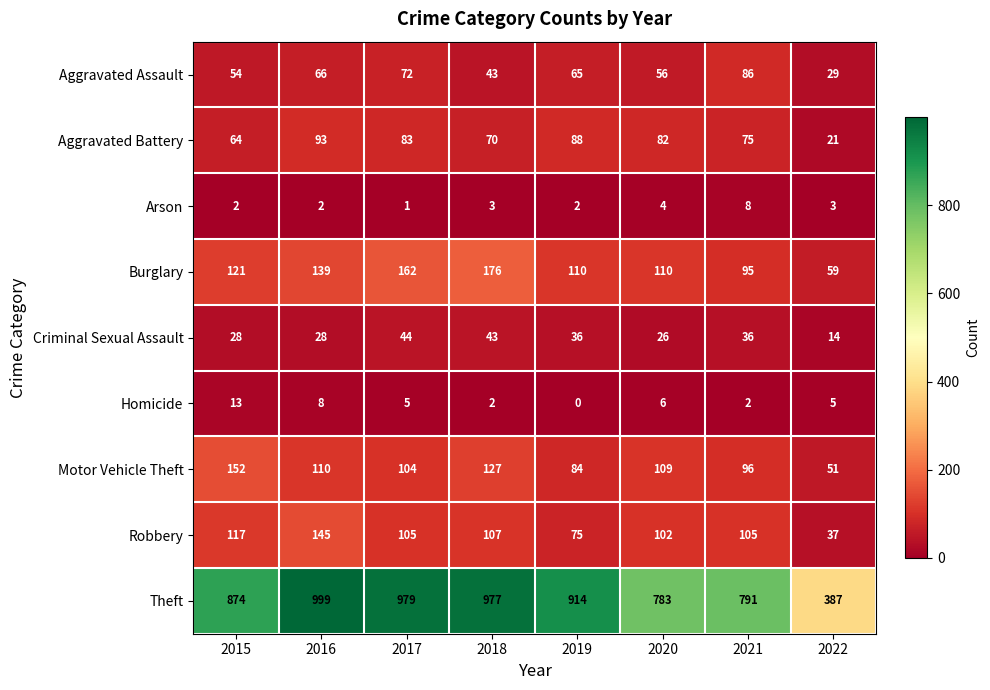

At 2019, list the series in order from smallest to largest.

Homicide, Arson, Criminal Sexual Assault, Aggravated Assault, Robbery, Motor Vehicle Theft, Aggravated Battery, Burglary, Theft